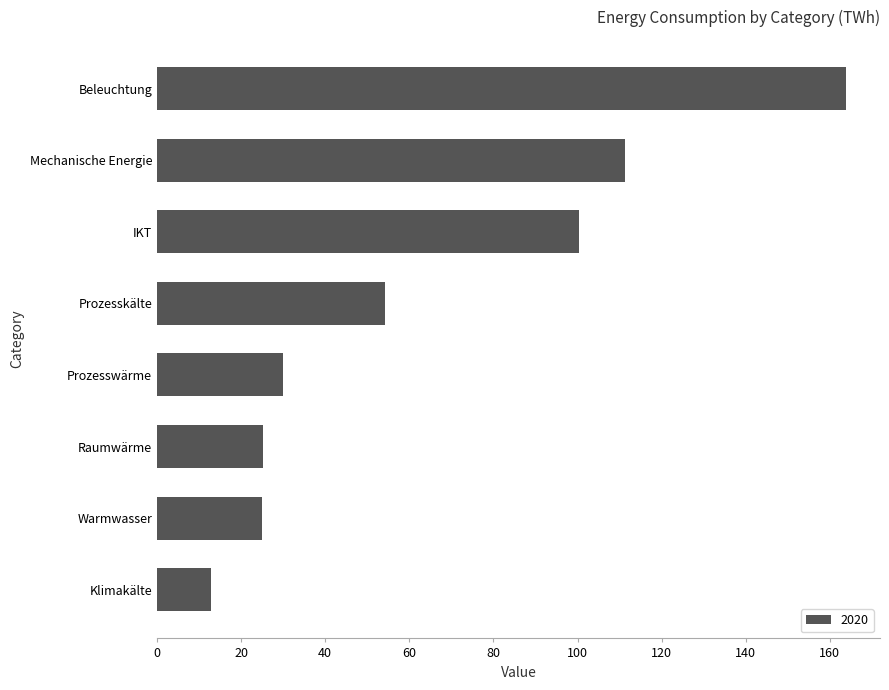

What is the greatest value displayed?

163.7